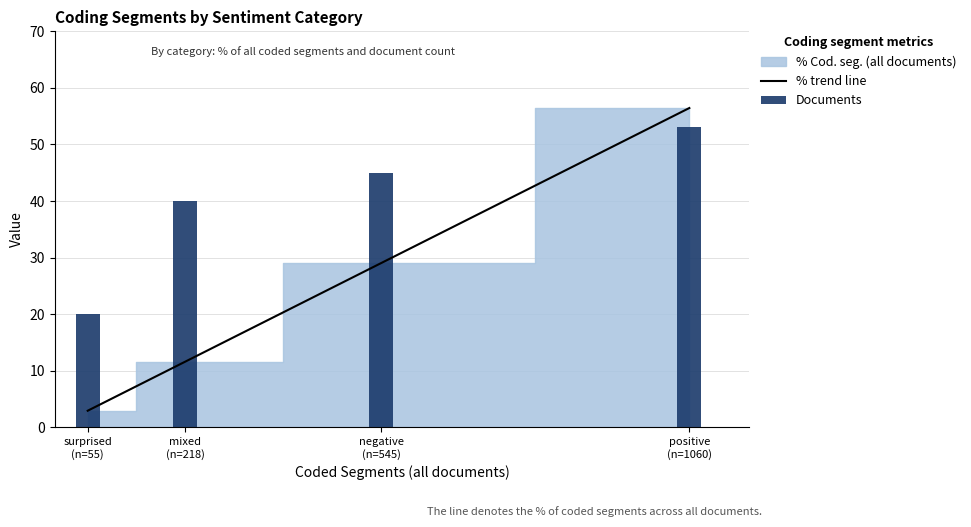

The chart shows a value of 17.4 at positive
(n=1060). True or false?

False